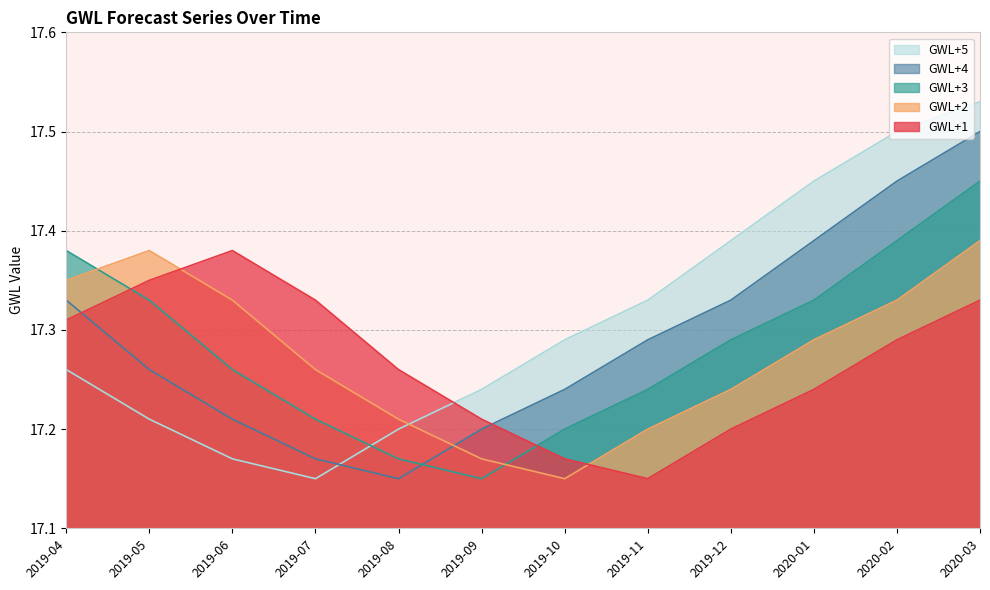

At which category does GWL+1 reach its first local valley?

2019-11